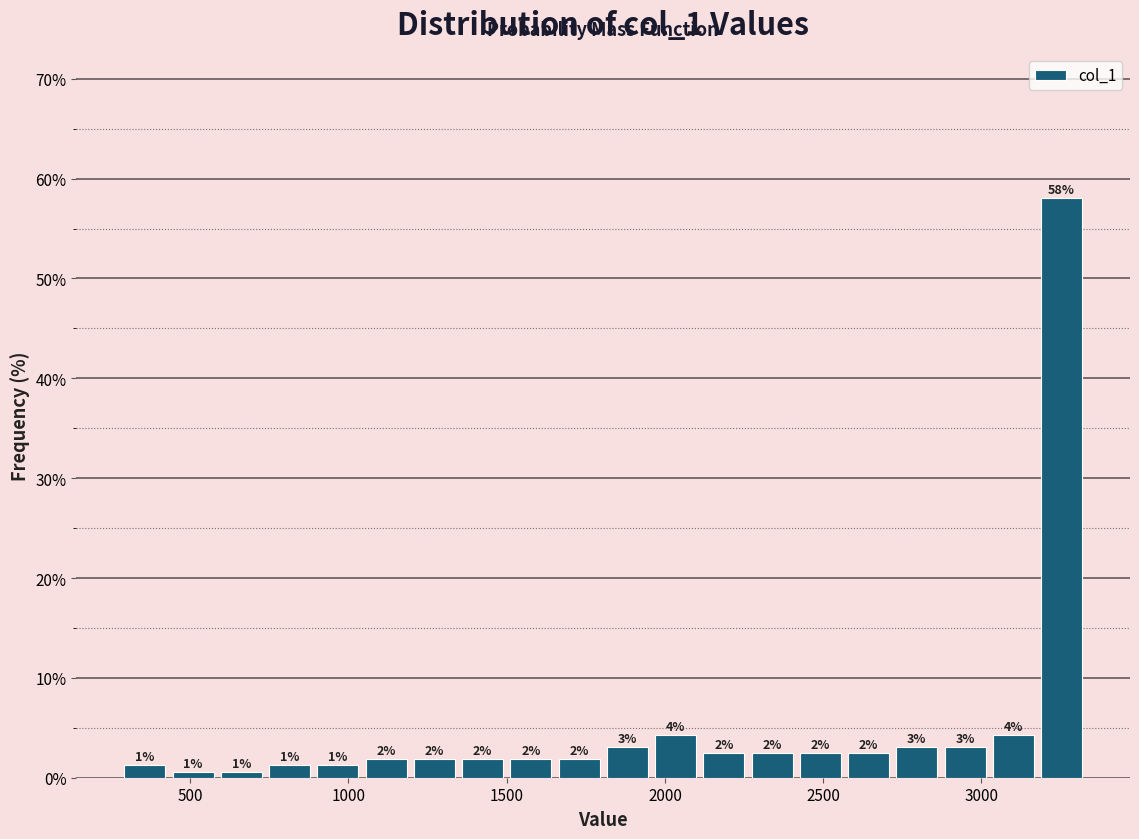

Around what value on the x-axis is the tallest bar? Give the approximate position of its centre, as read against the axis.

3250